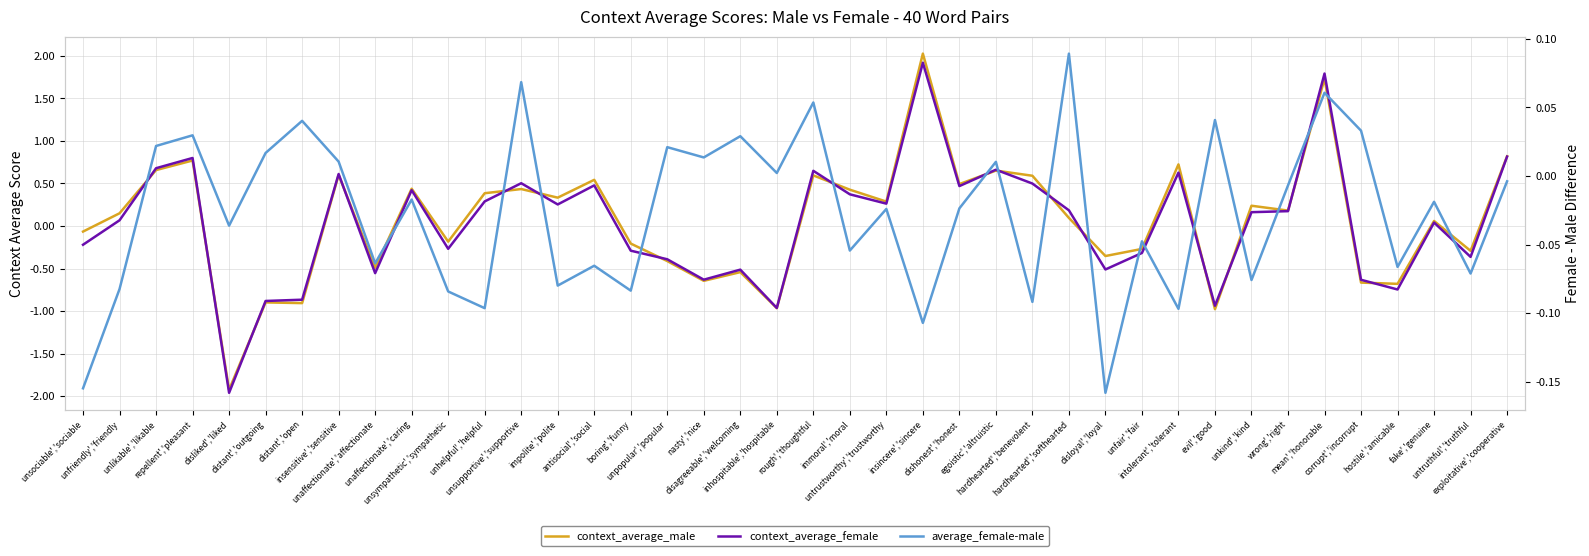

Between antisocial','social and mean','honorable, which is larger?

mean','honorable